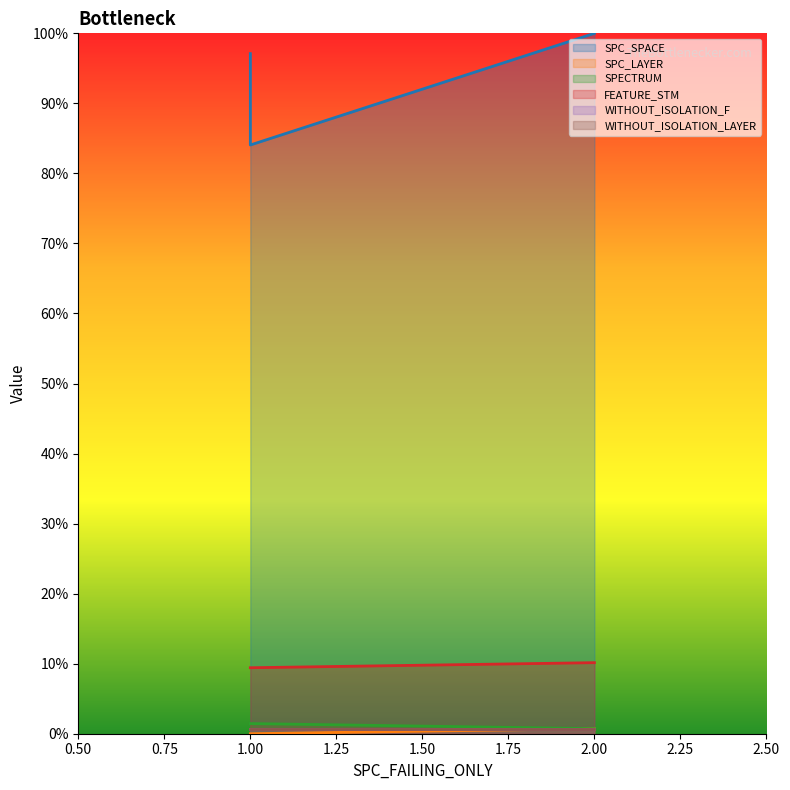

How many data points does each series have?

3